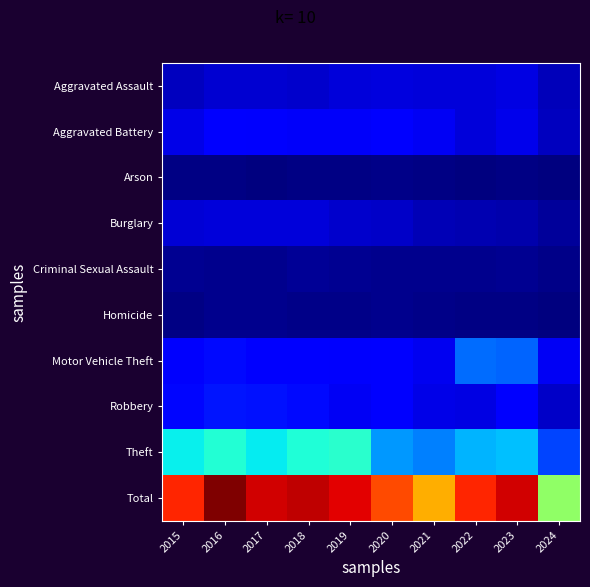

At 2024, list the series in order from smallest to largest.

Arson, Homicide, Criminal Sexual Assault, Burglary, Aggravated Assault, Aggravated Battery, Robbery, Motor Vehicle Theft, Theft, Total